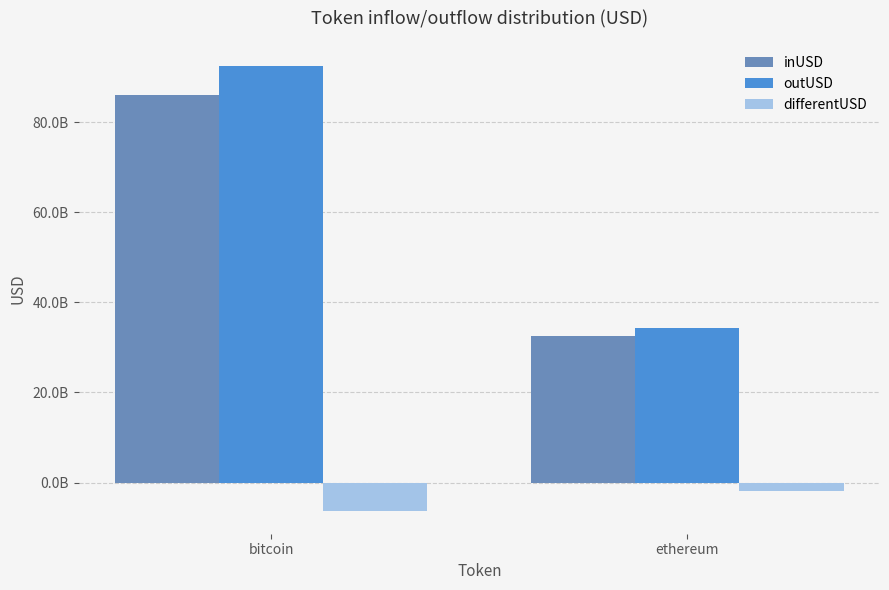

What is the maximum value shown in the chart?

92447351325.3